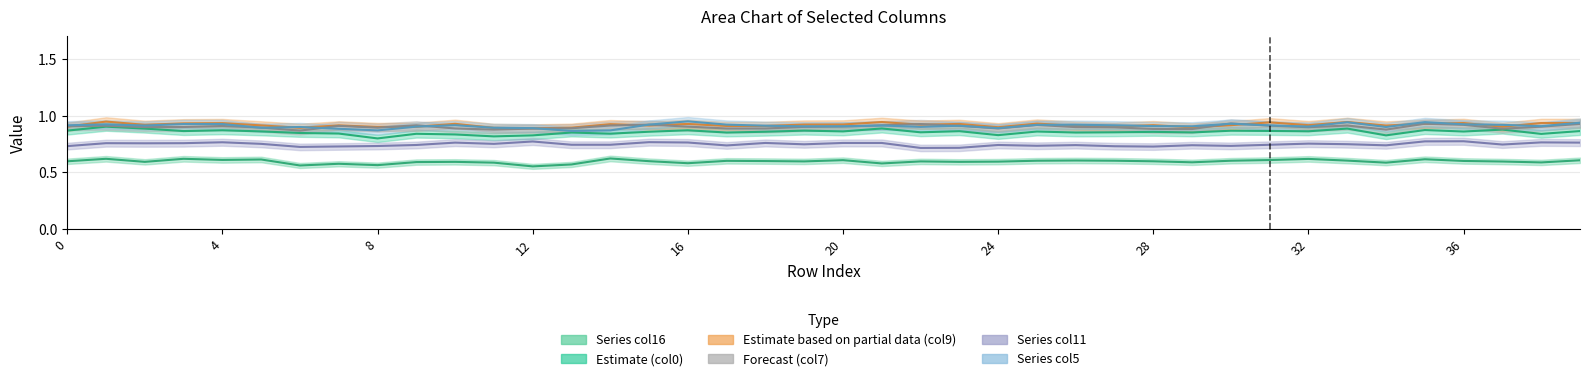

At 16, list the series in order from smallest to largest.

col16, col11, col0, col7, col9, col5